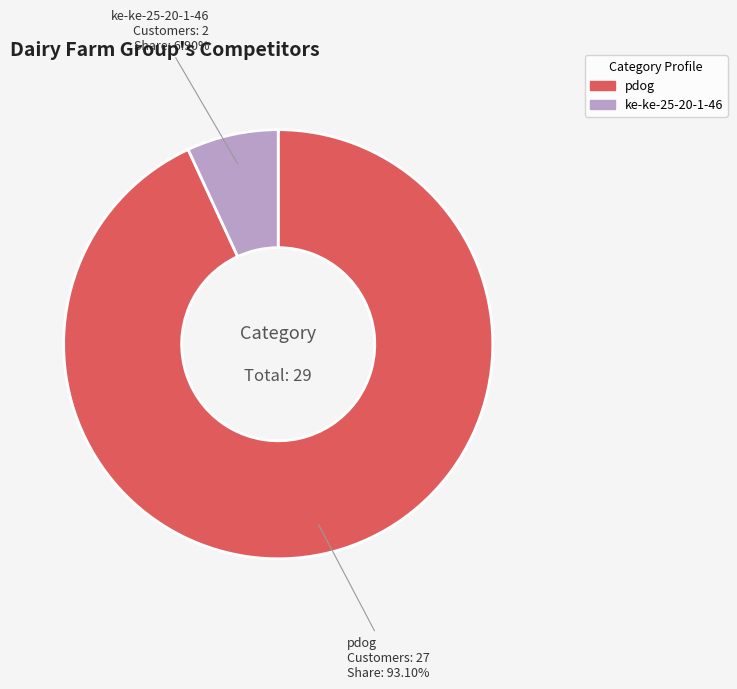

The pdog slice represents 93% of the pie. True or false?

True